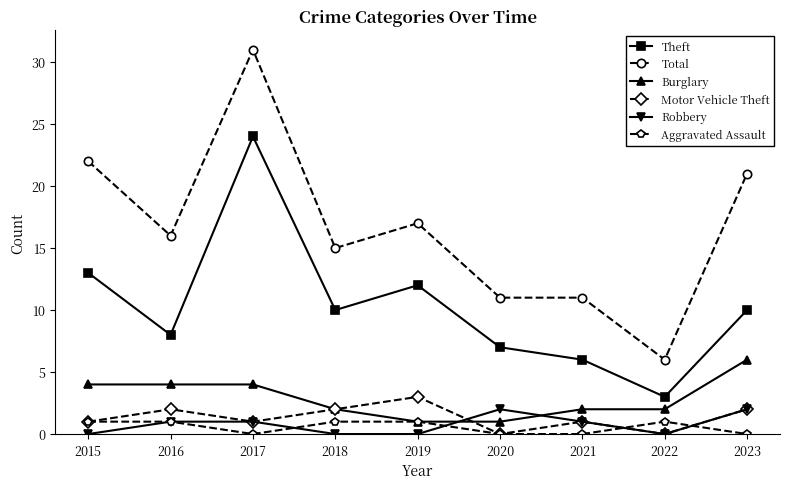

True or false: Total has more than 1 interior local peaks.

True